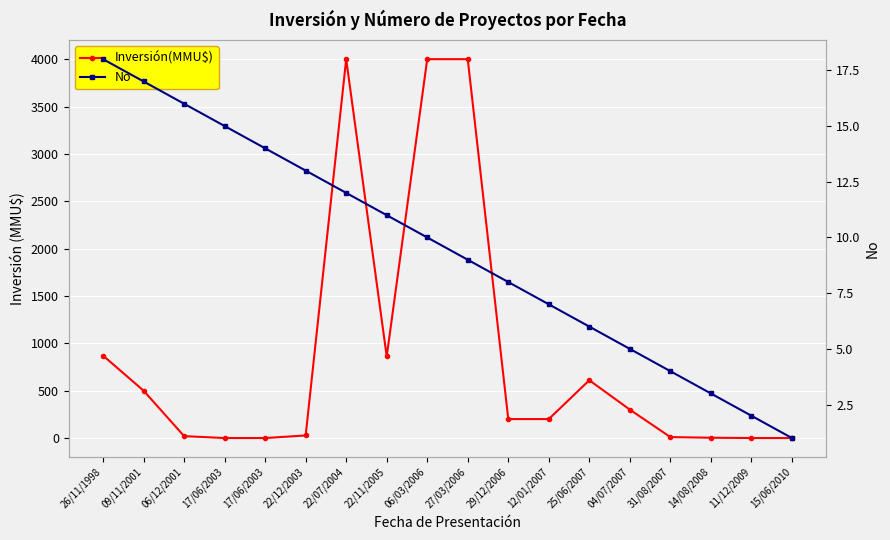

What is the value of the Inversión(MMU$) point at the 12th from the left?

200.0